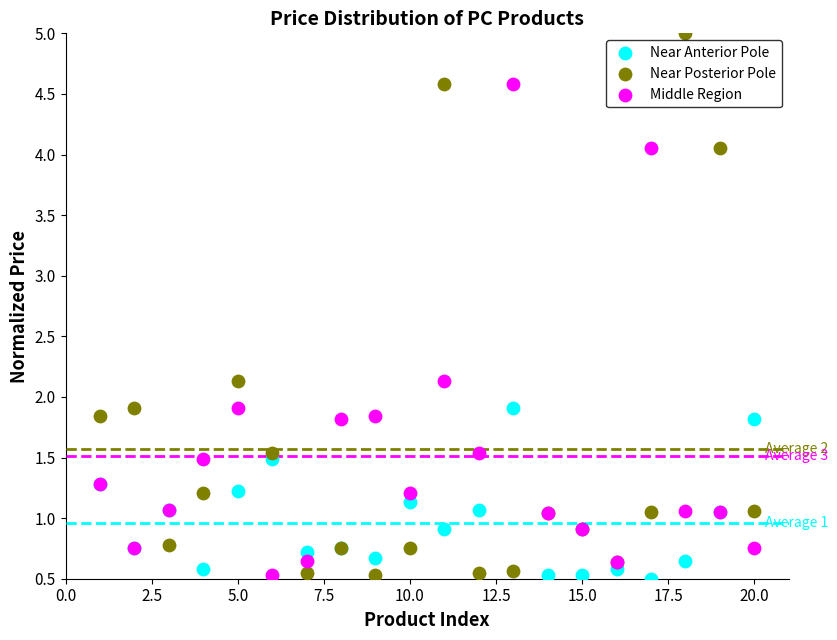

Which series reaches the maximum Y coordinate?

Near Posterior Pole